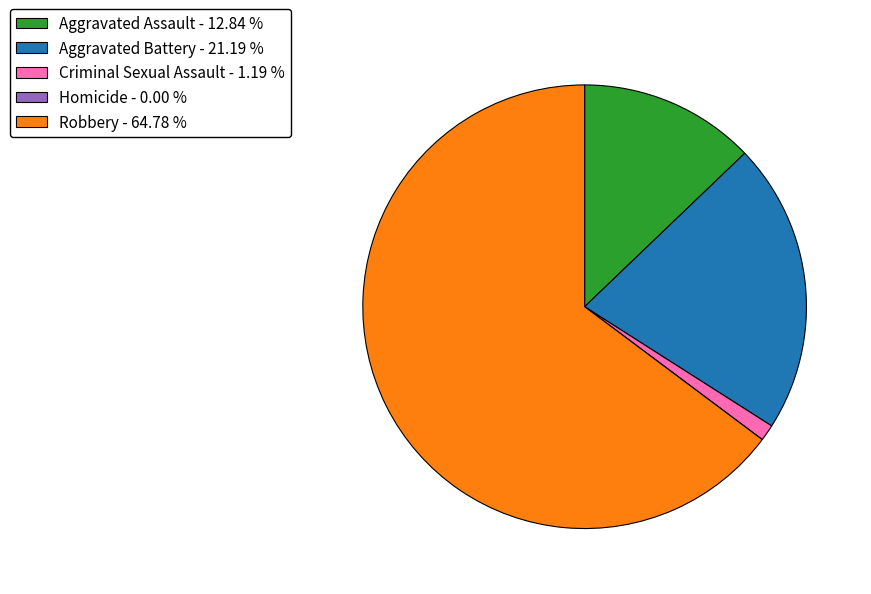

The Criminal Sexual Assault slice represents 1% of the pie. True or false?

True